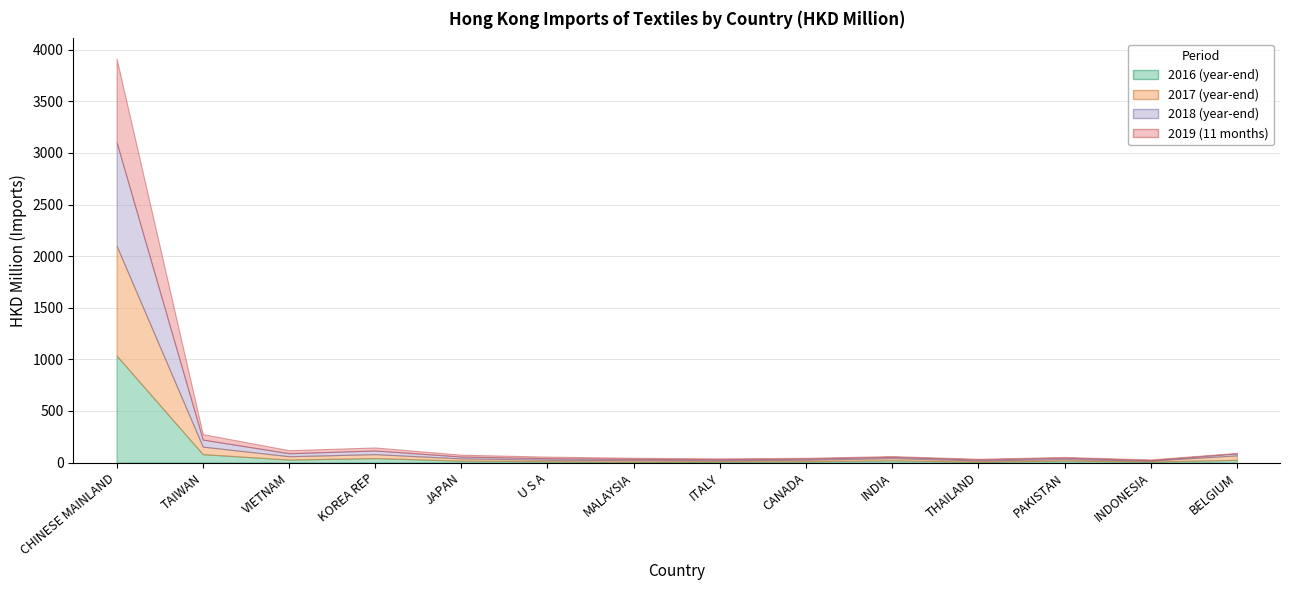

At how many categories does at least one series exceed 417?

1